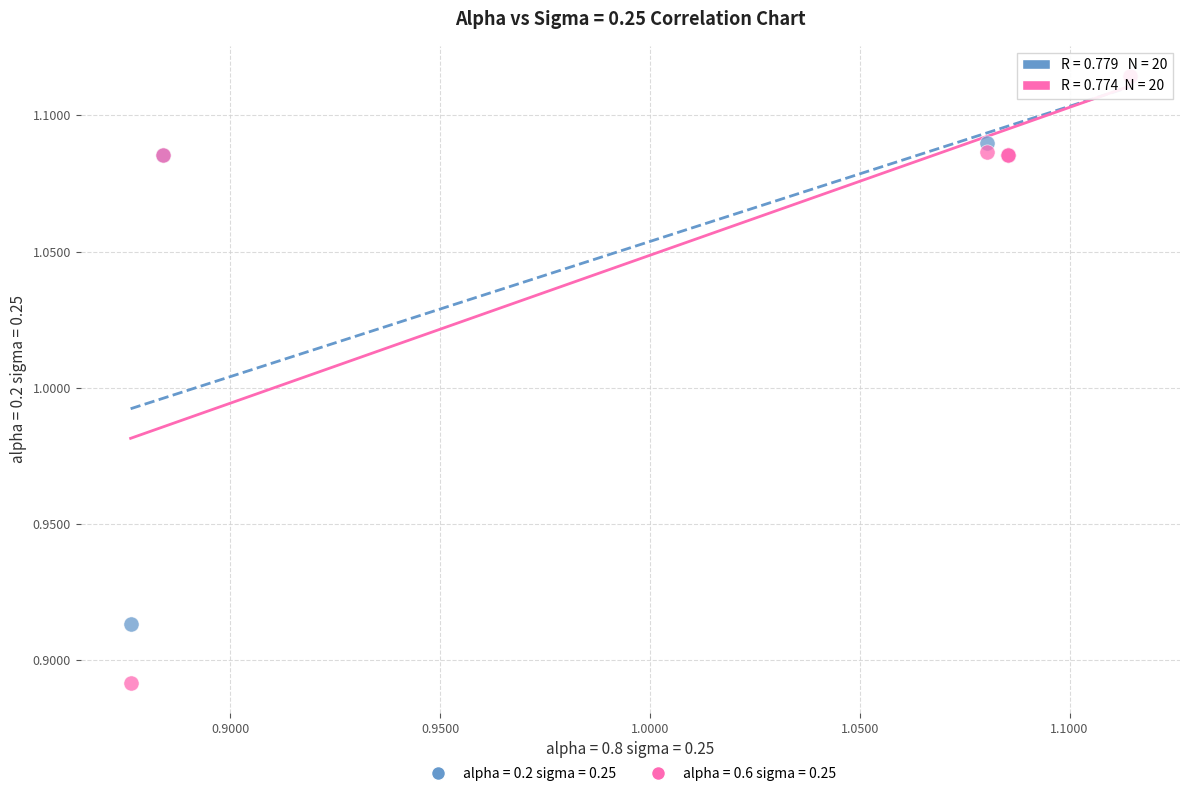

What are all the series names shown in the legend?

alpha = 0.2 sigma = 0.25, alpha = 0.6 sigma = 0.25